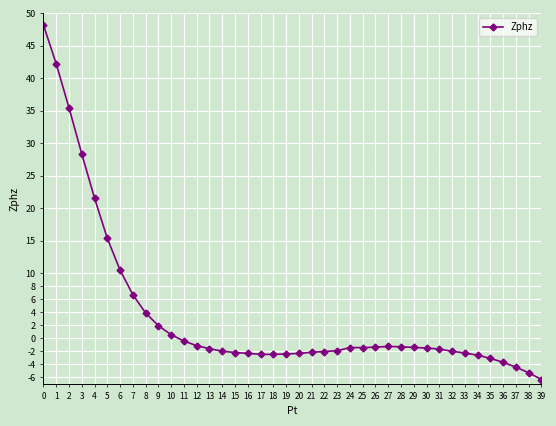

The value at 15 is -2.2. True or false?

True